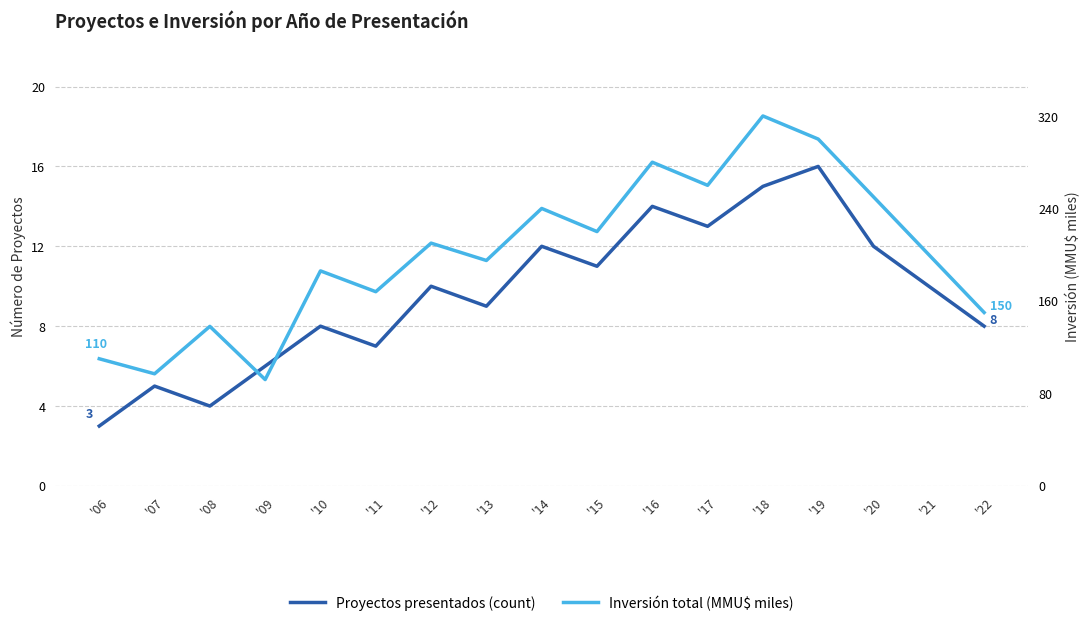

True or false: Inversión total (MMU$ miles) and Proyectos presentados (count) cross at least once.

False